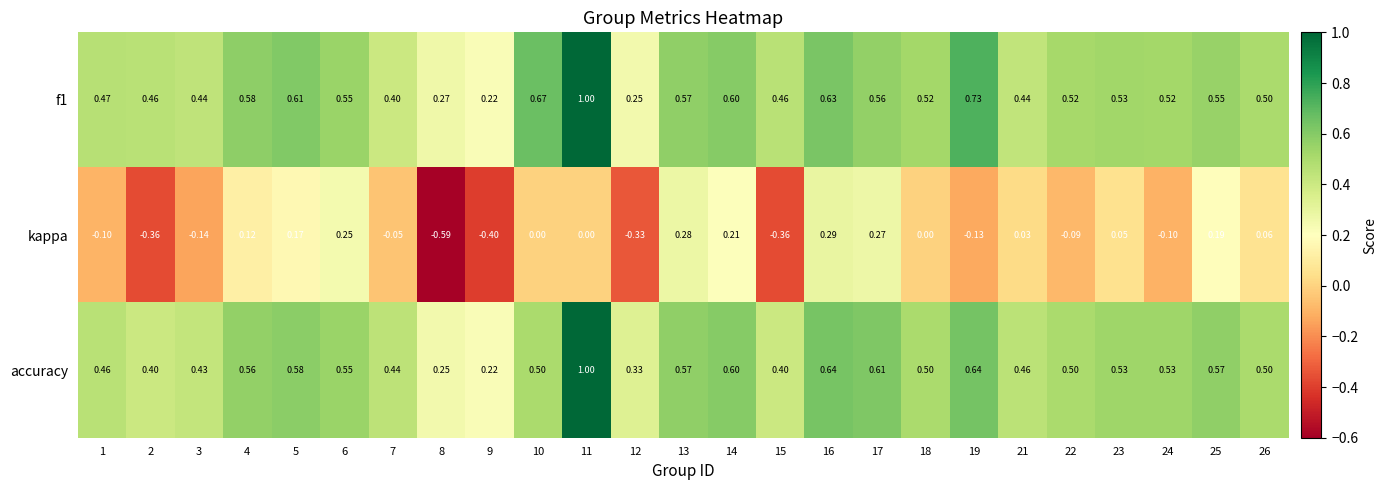

Which series has the widest spread of values?

kappa